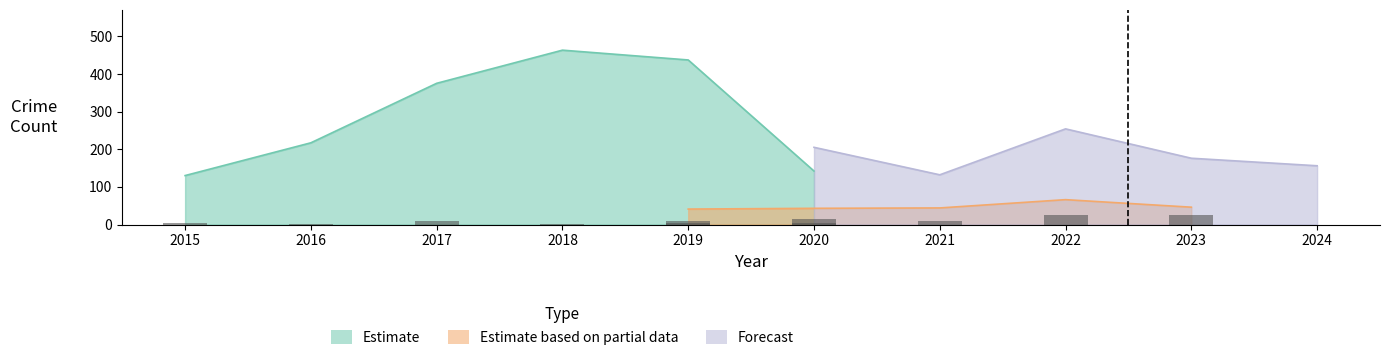

At which label is Aggravated Assault closest to 8?

2017